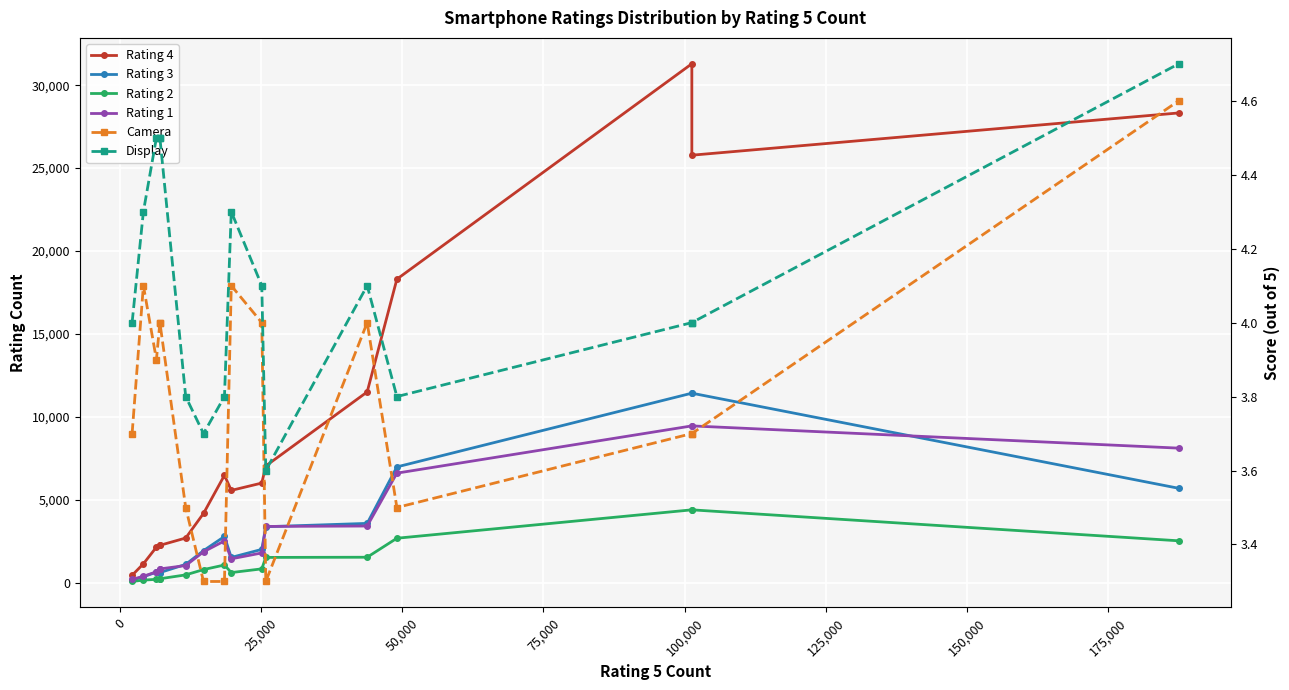

True or false: Rating 4 and Rating 2 cross at least once.

False